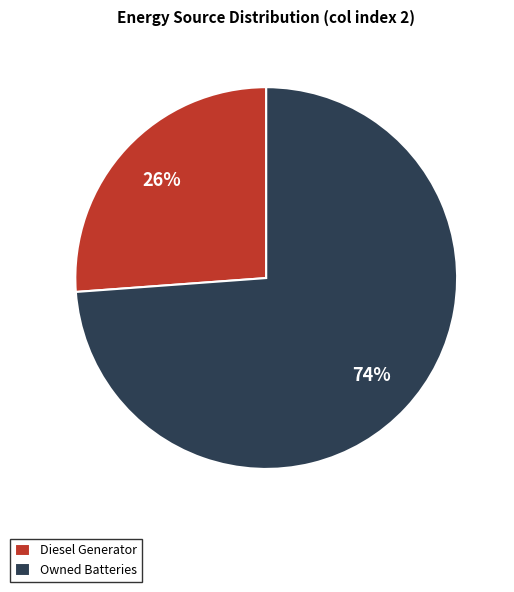

Count the number of slices in the pie.

2